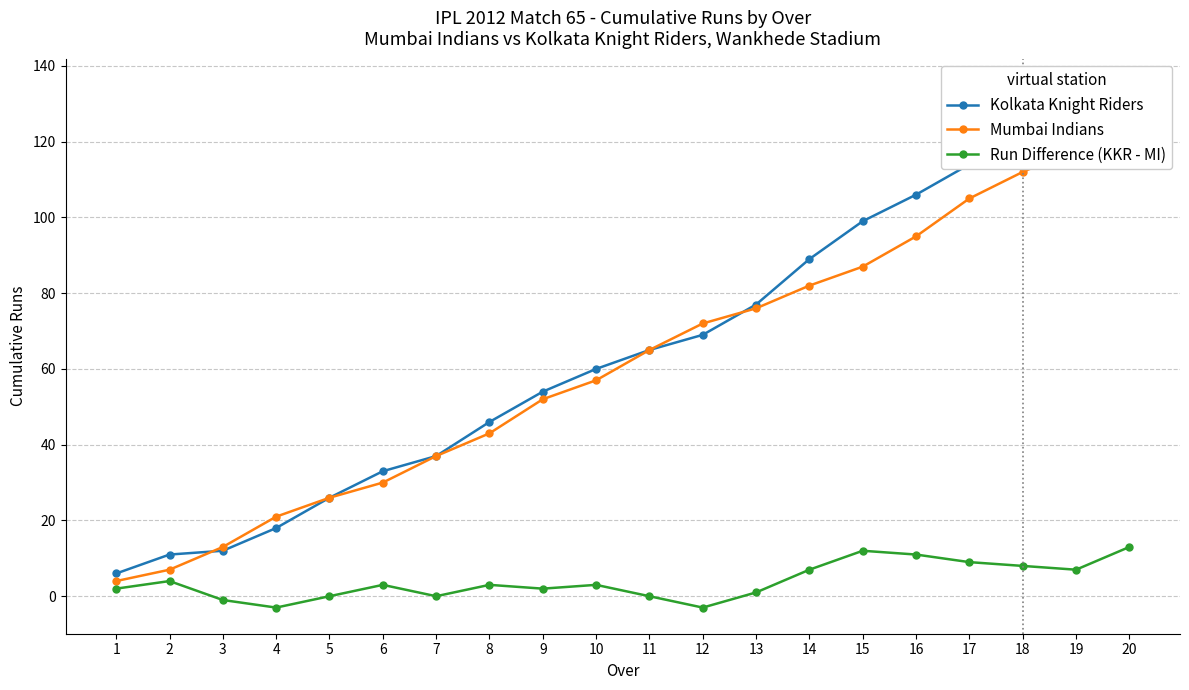

How many data points in Mumbai Indians are less than 65?

10